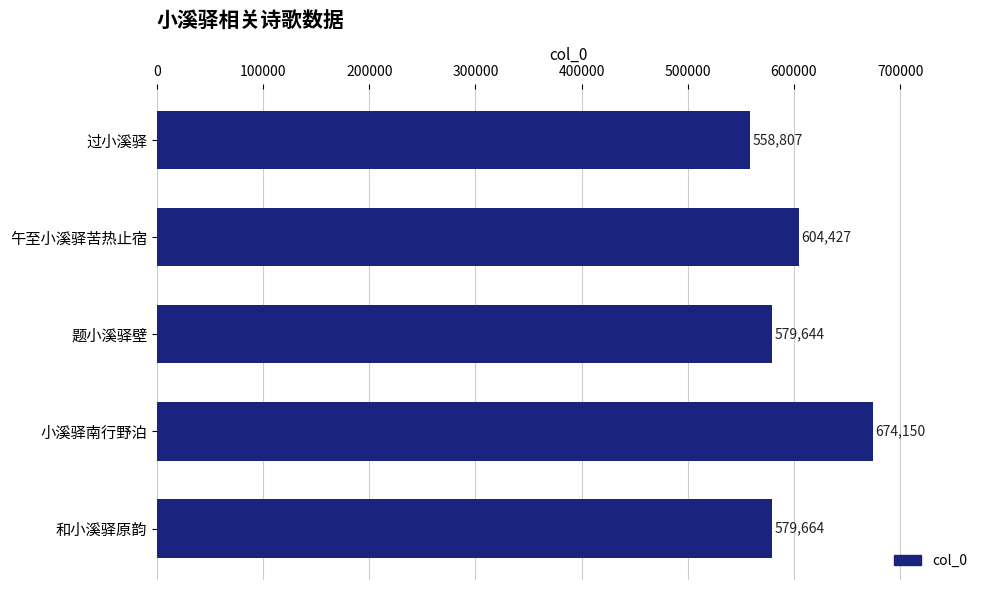

Reading top to bottom, list all the values displayed in this chart.

过小溪驿=558807	午至小溪驿苦热止宿=604427	题小溪驿壁=579644	小溪驿南行野泊=674150	和小溪驿原韵=579664